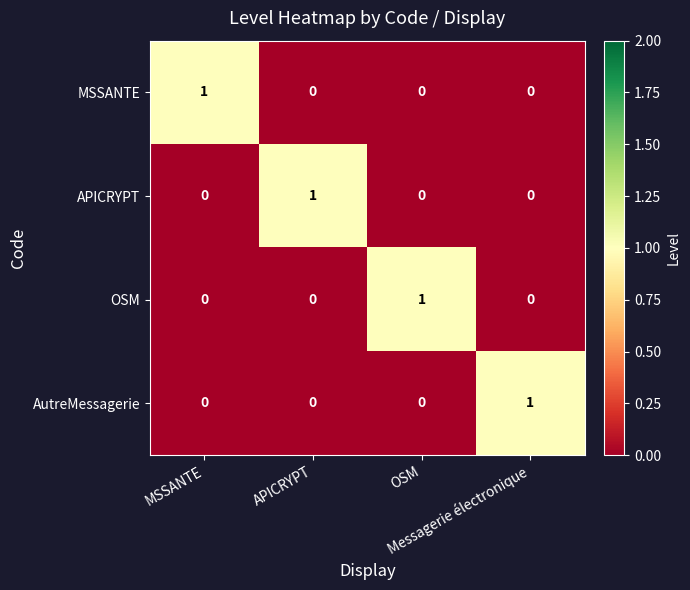

At how many categories does at least one series exceed 0?

4